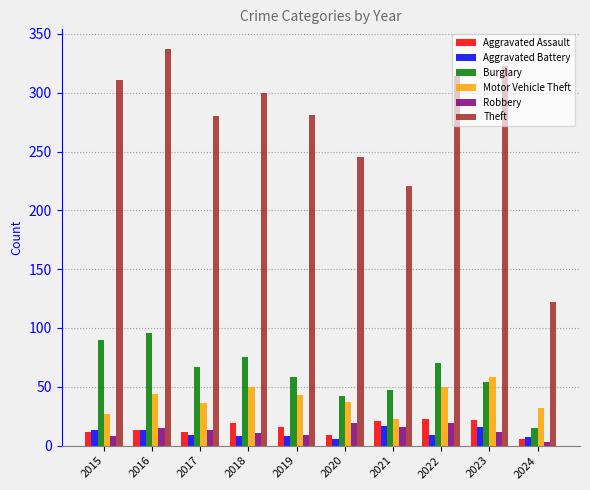

What is the total value across all series at 2016?

518